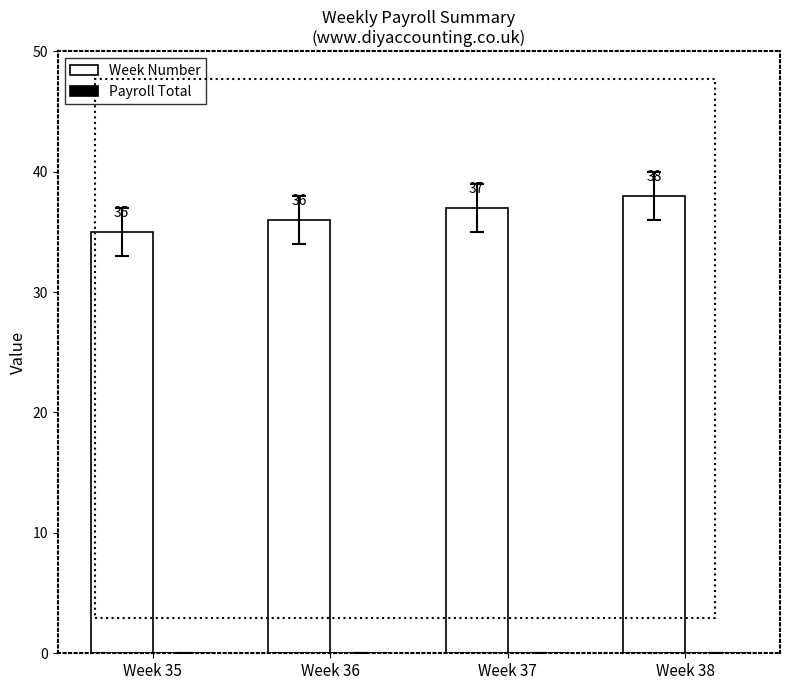

What is the sum of all values?

146